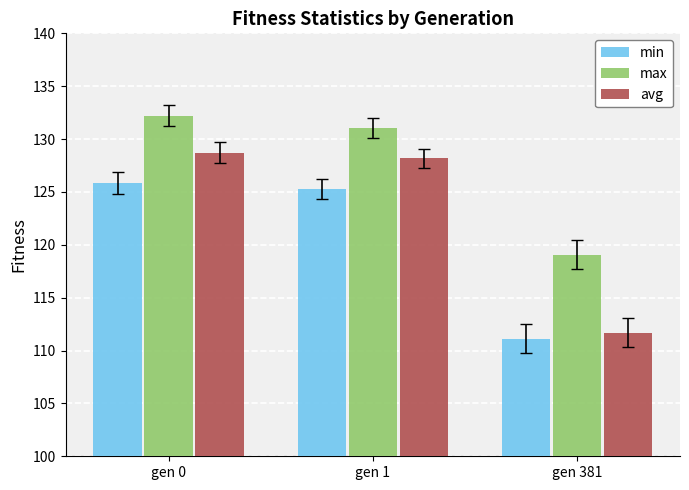

Which label corresponds to the smallest value in the chart?

gen 381